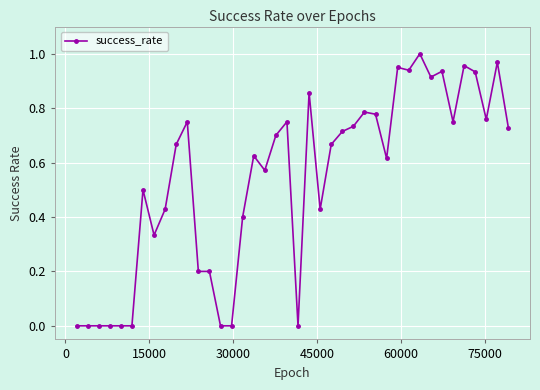

What is the average value?

0.5